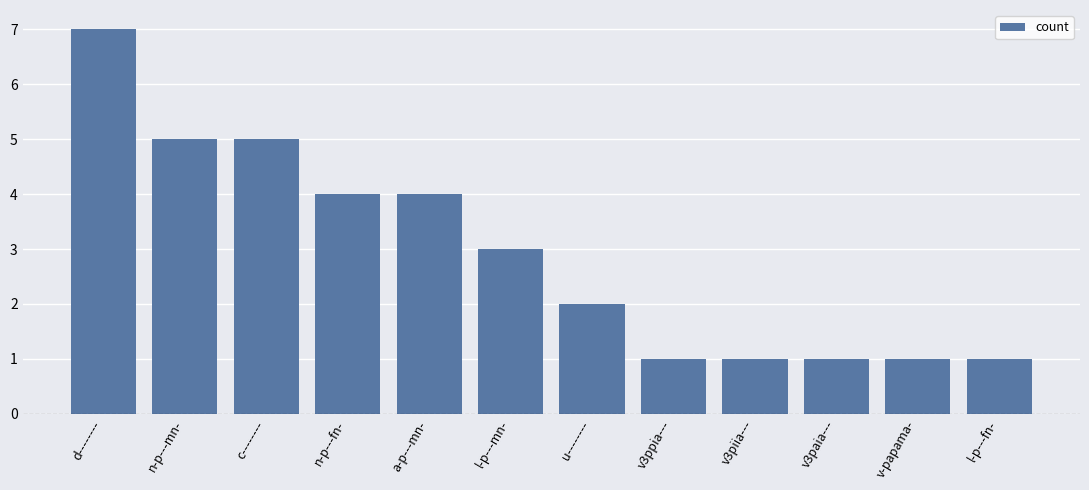

What is the average value?

3